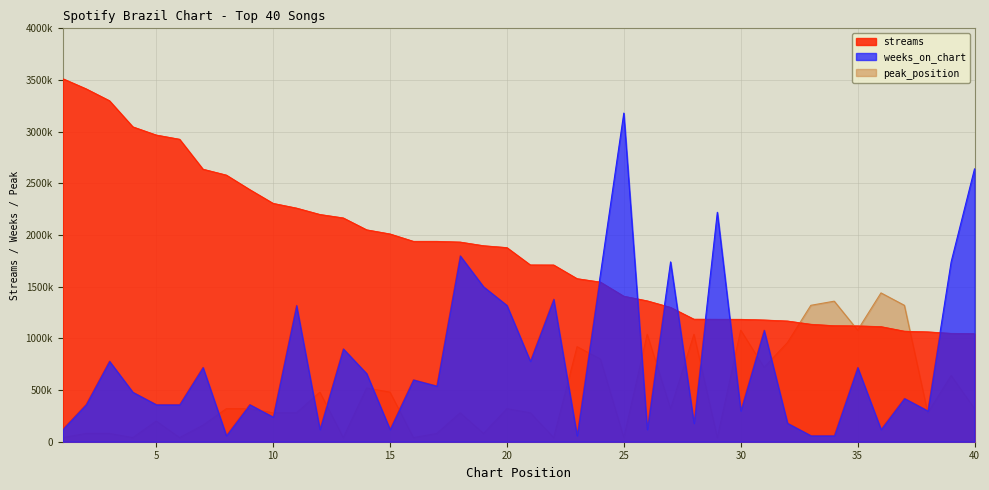

Which series has the widest spread of values?

weeks_on_chart